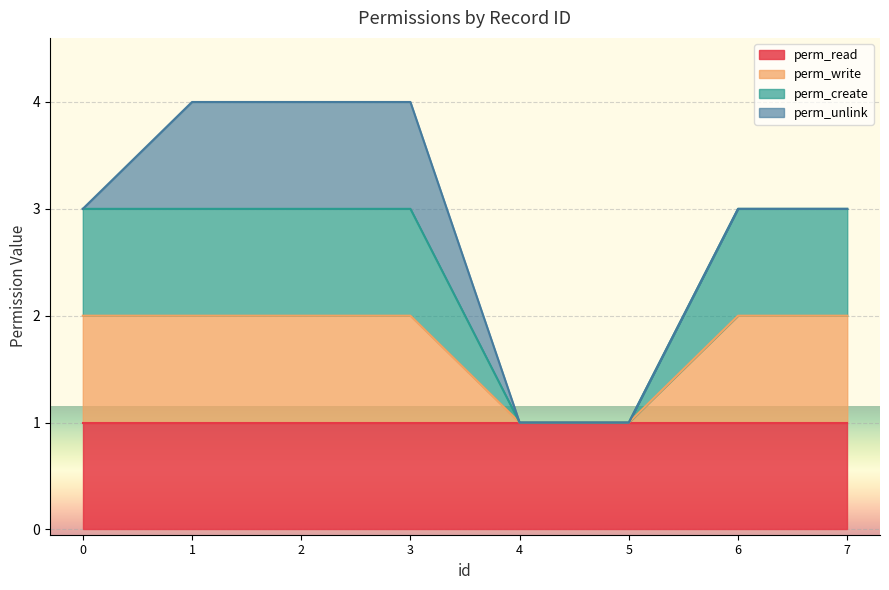

Does the chart display data point markers on the line(s)?

No